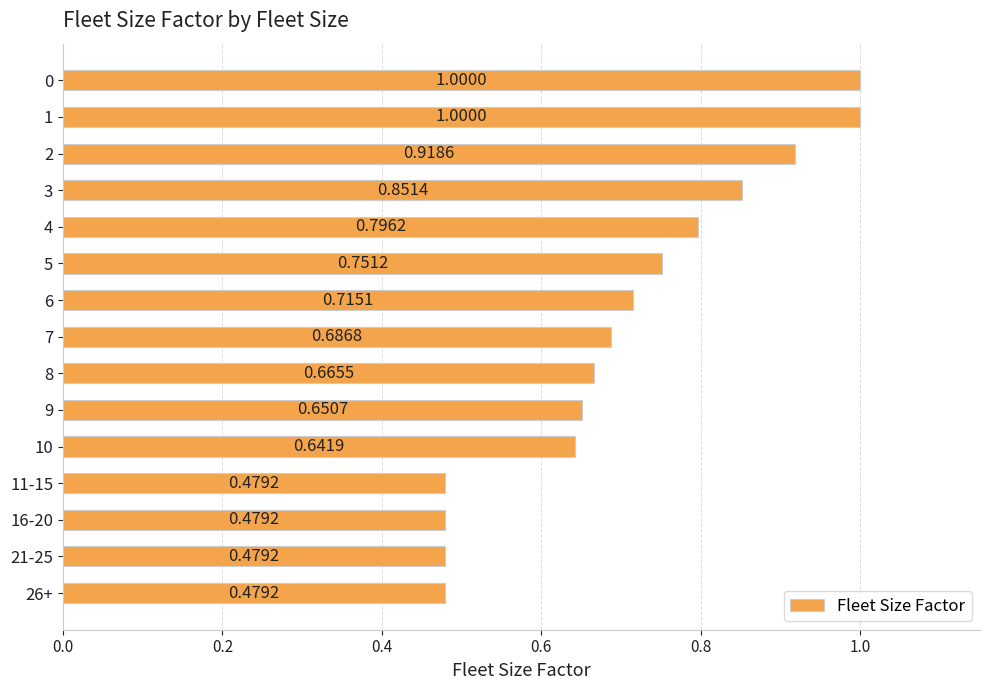

Which has a higher value, 8 or 5?

5